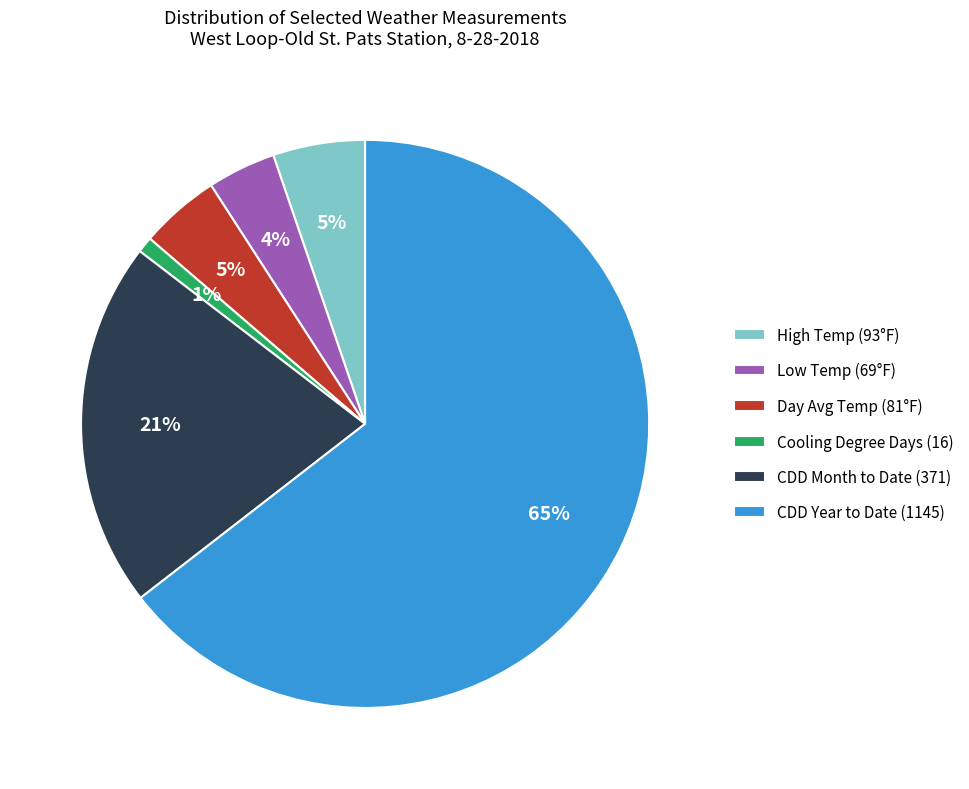

Is it true that CDD Month to Date (371) is 21% of the pie?

True